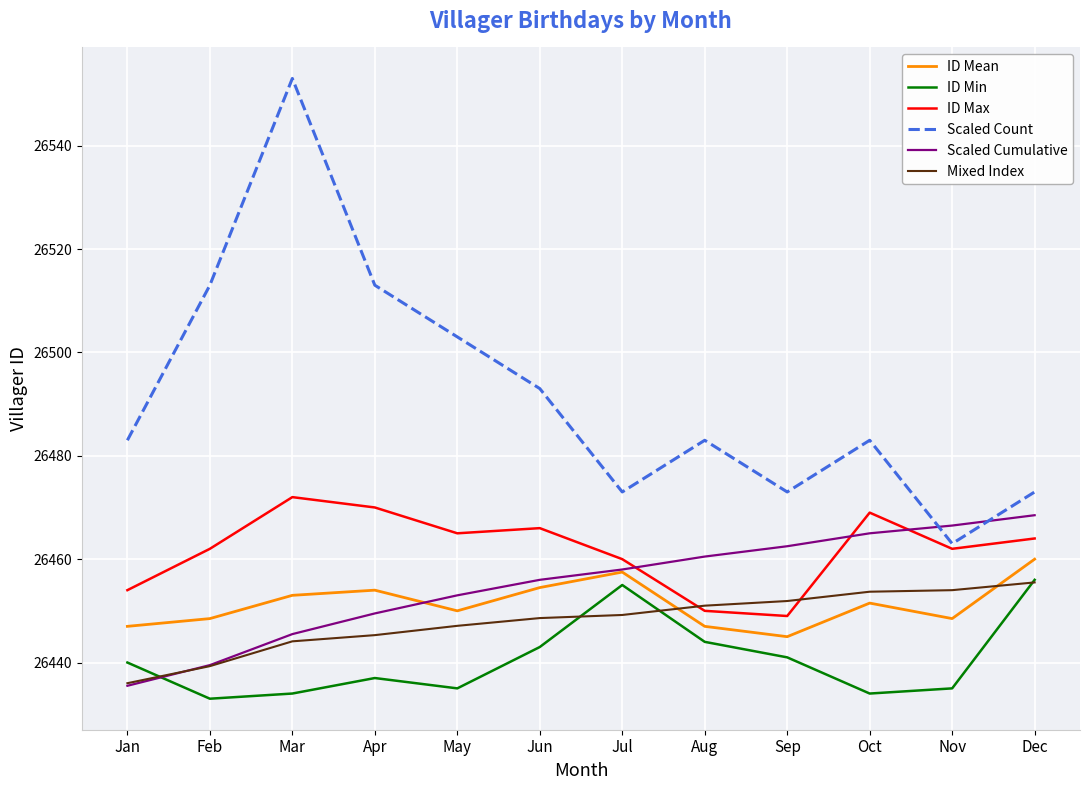

How many values in the ID Min series are below 26440?

6